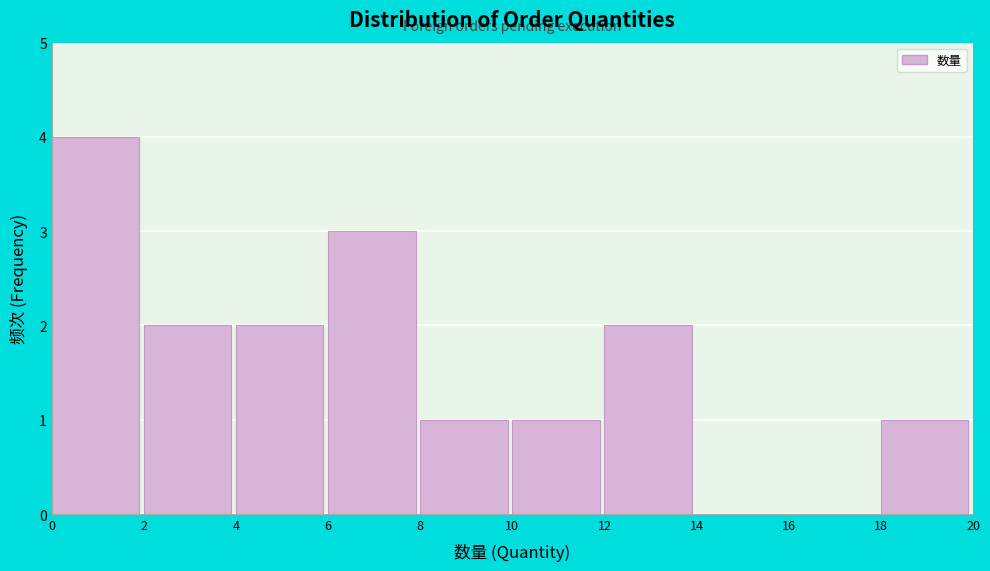

Which range on the x-axis has the tallest bar?

0 to 2